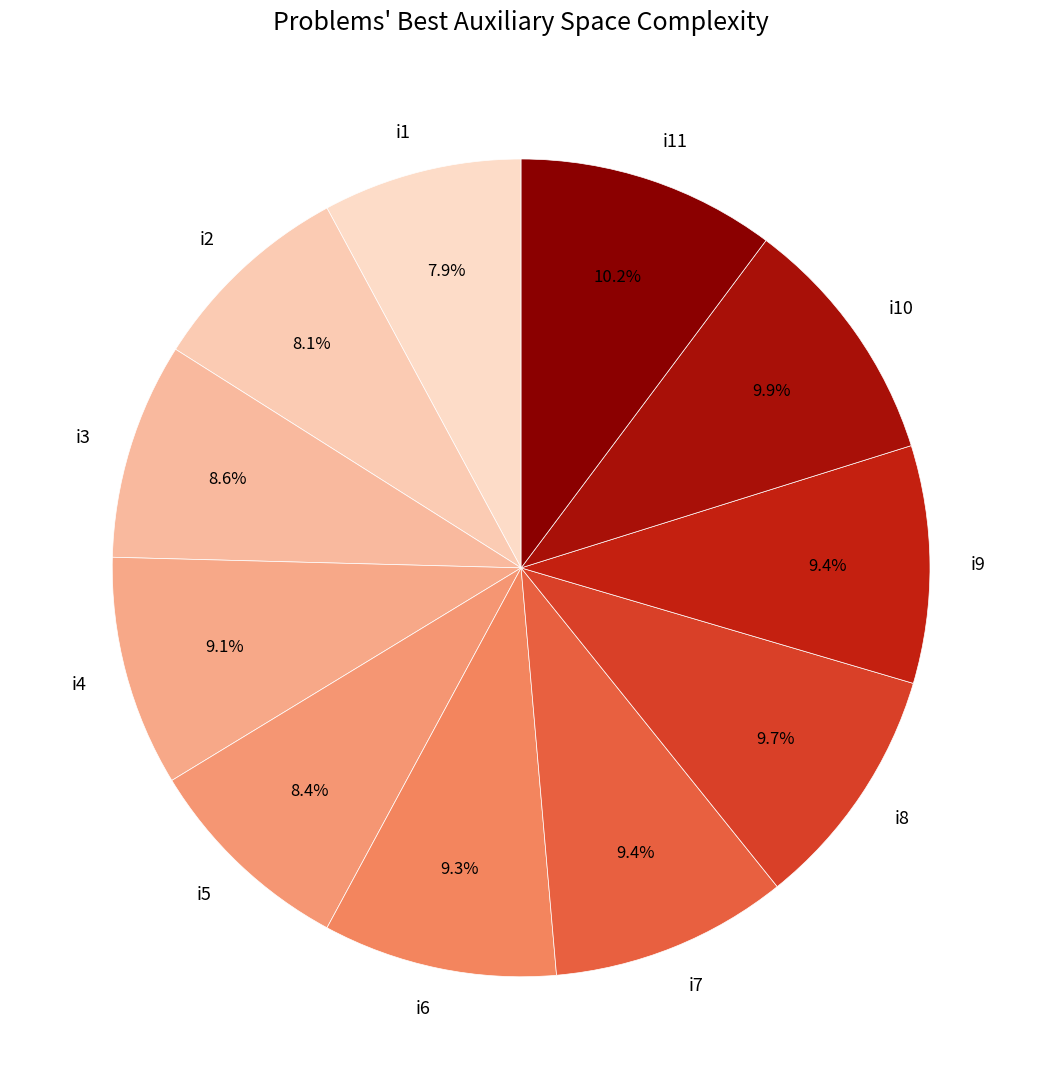

What is the ratio of the value at i6 to the value at i4?

1.0